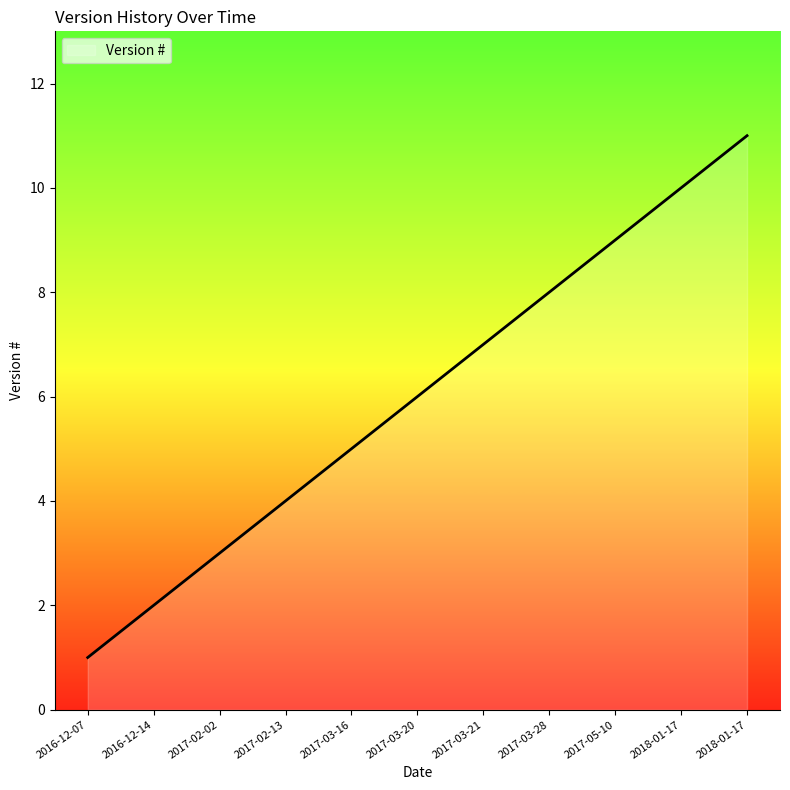

True or false: there are more than 1 points higher than both neighbors.

False